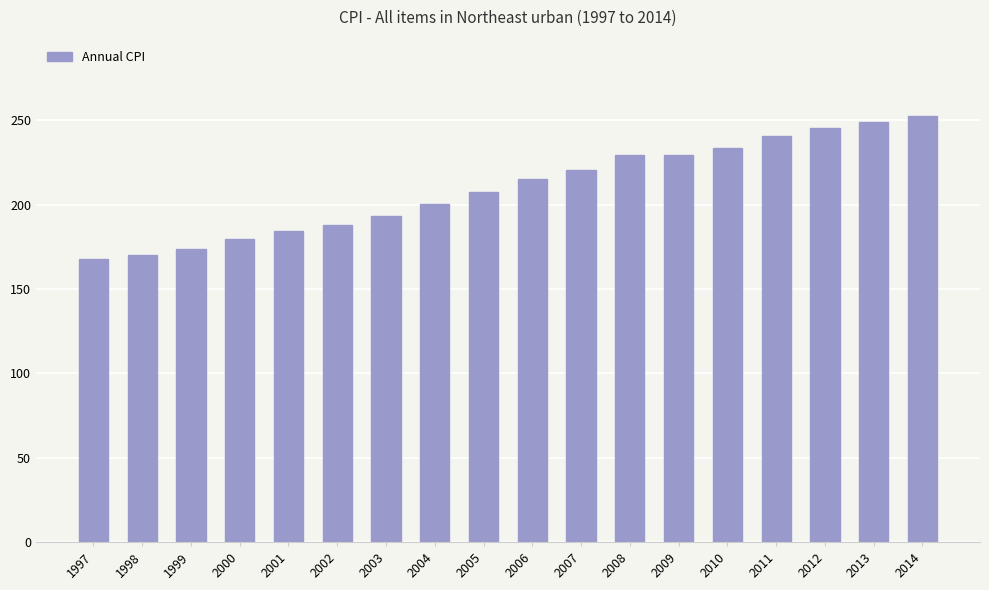

What is the sum of all values?

3780.5